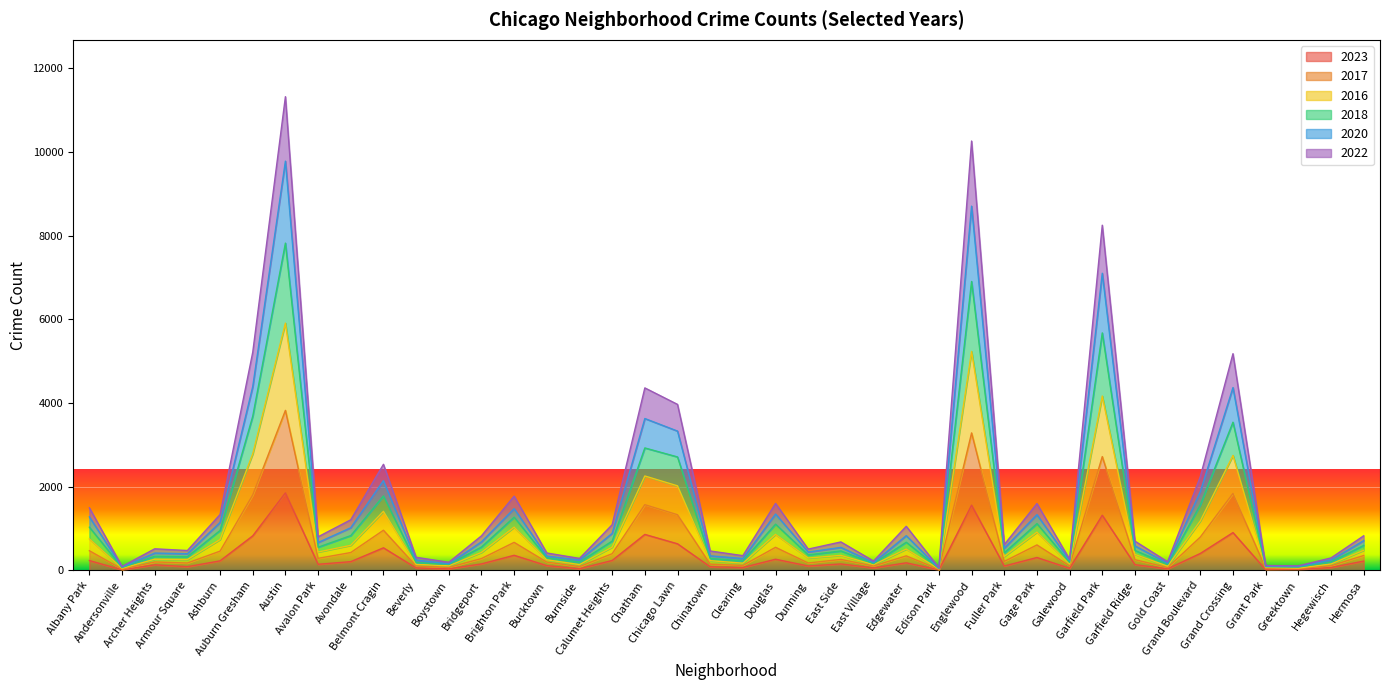

Does the chart display data point markers on the line(s)?

No